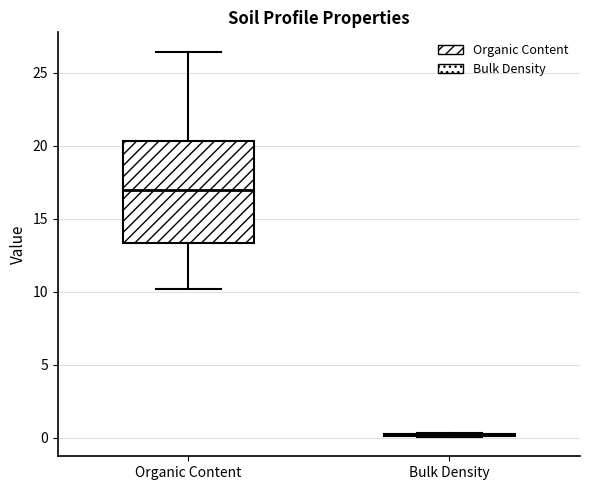

Which box is the tallest, from its lower edge to its upper edge?

Organic Content